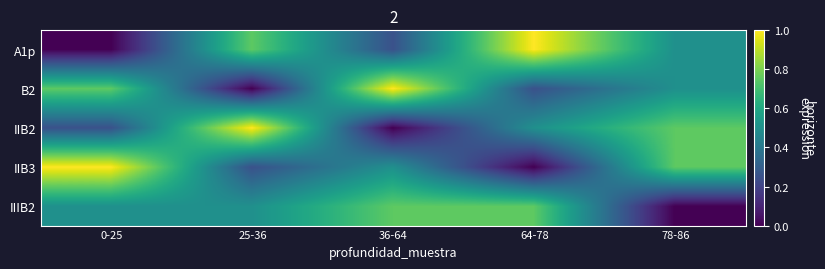

How many series are shown in this chart?

5